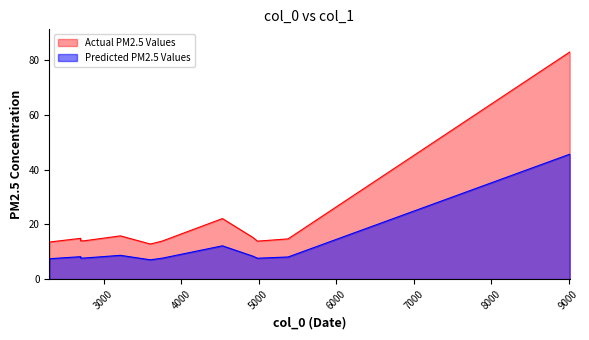

Reading left to right, what are all the values shown in this chart?

7.5	8.2	7.7	7.7	8.7	7.1	7.7	12.2	8.3	7.6	8.1	45.7